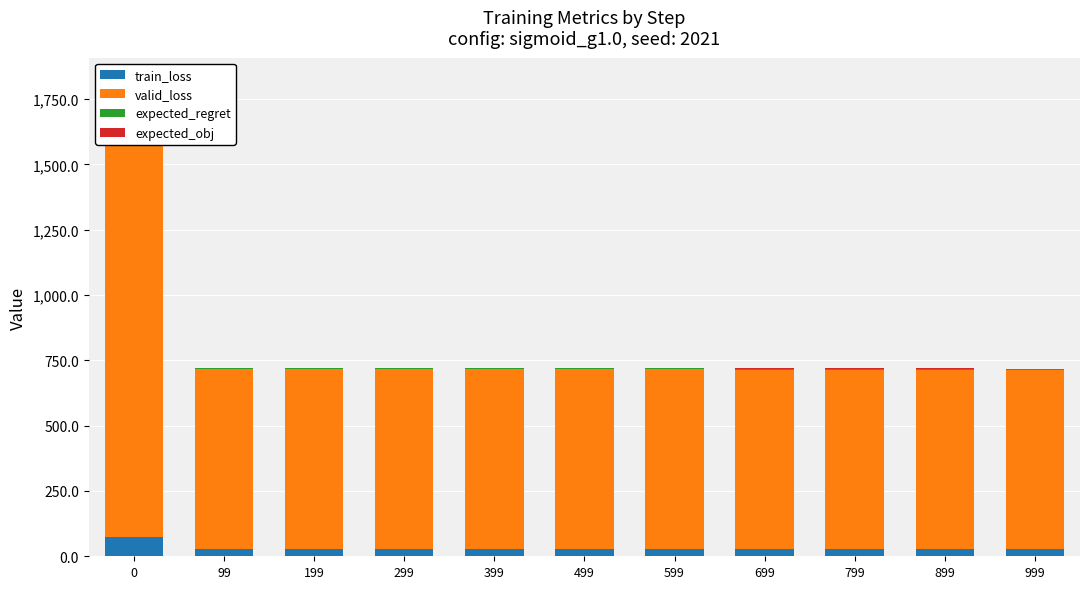

What is the sum of the expected_obj values at 299 and 799?

3.7